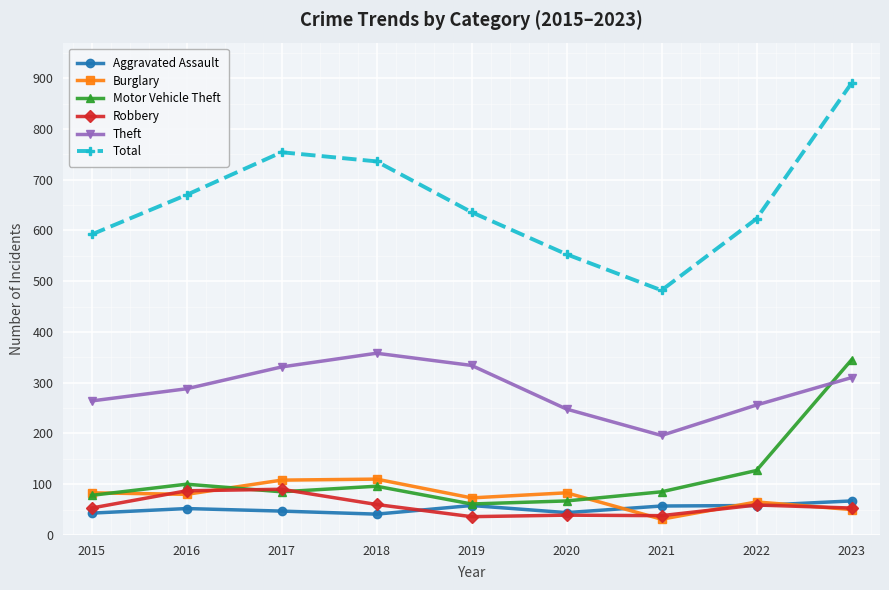

What is the spread (max minus min) of values at 2015?

549